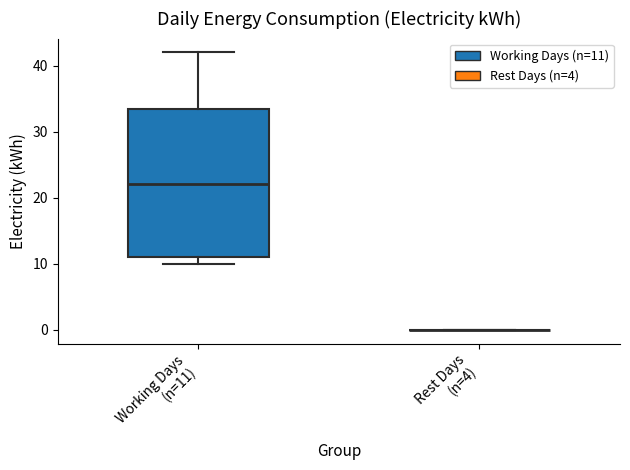

Which box is the tallest, from its lower edge to its upper edge?

Working Days (n=11)